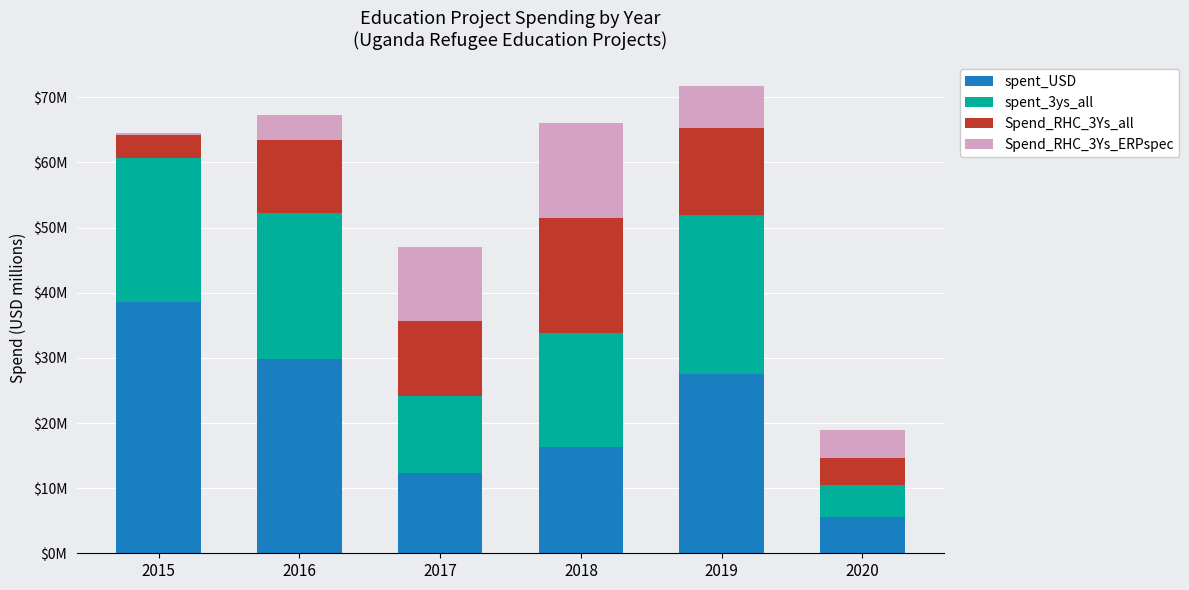

Between 2020 and 2015, which is larger?

2015